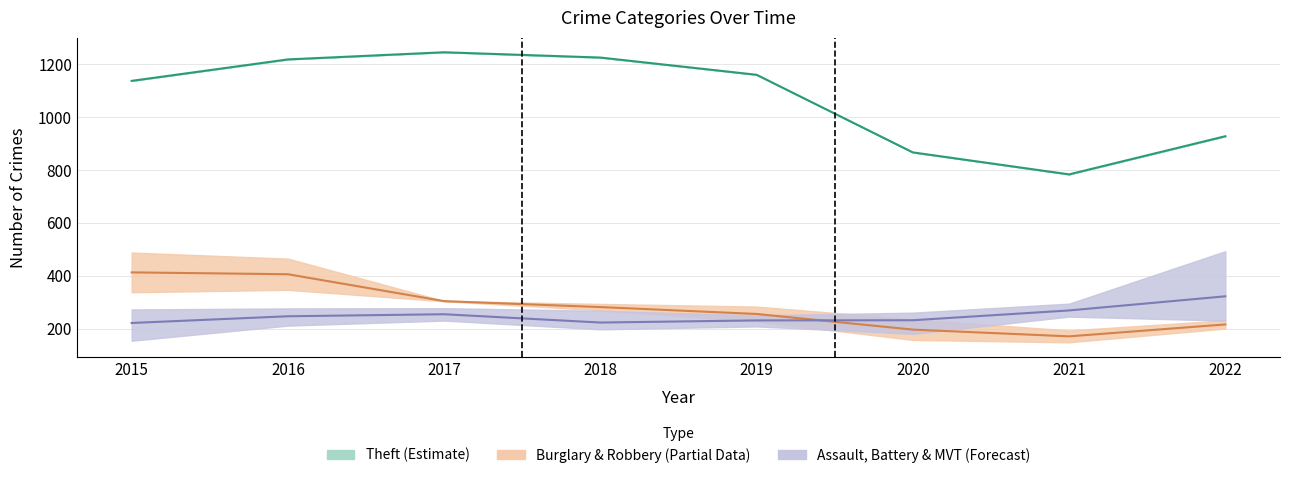

Which has a higher value, 2018 or 2020?

2018